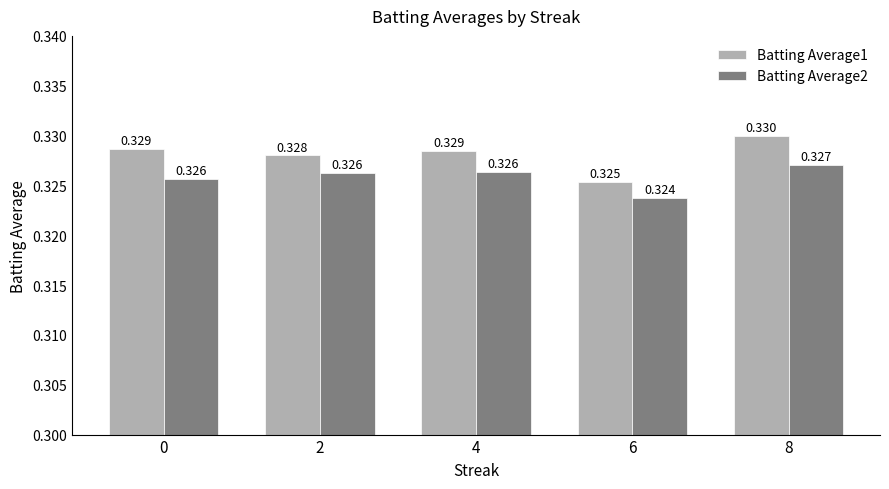

Is the value of Batting Average2 at 2 greater than the value of Batting Average1 at 2?

No